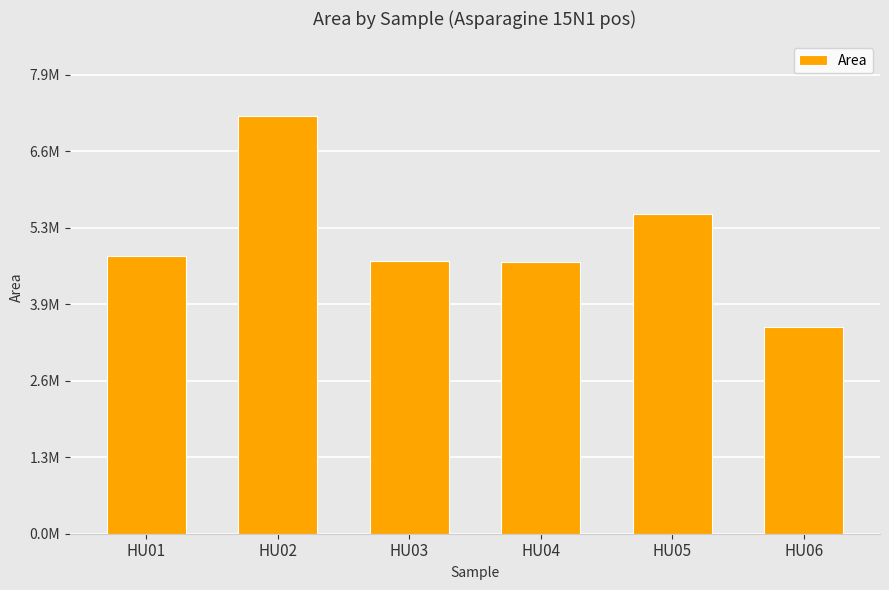

How many data points does each series have?

6